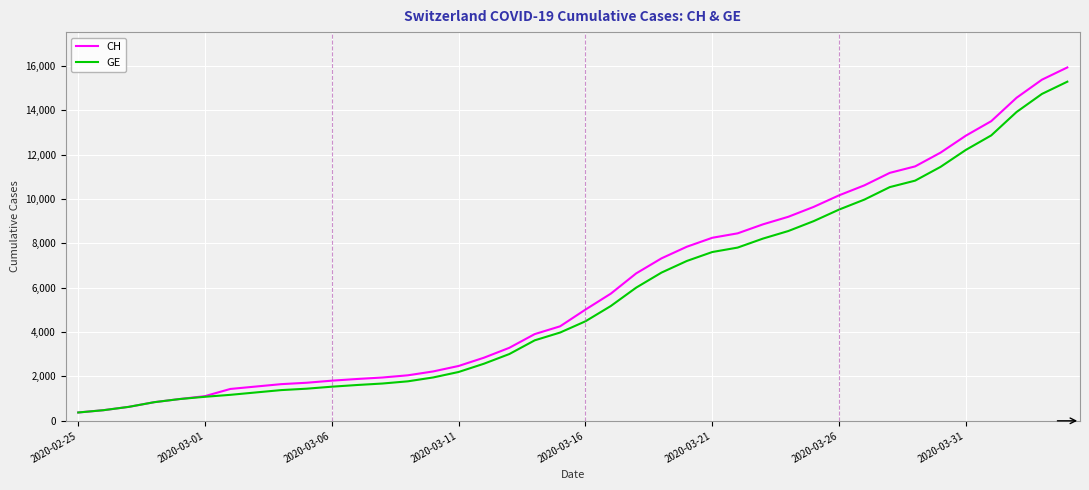

What is the highest value of the CH series?

15926